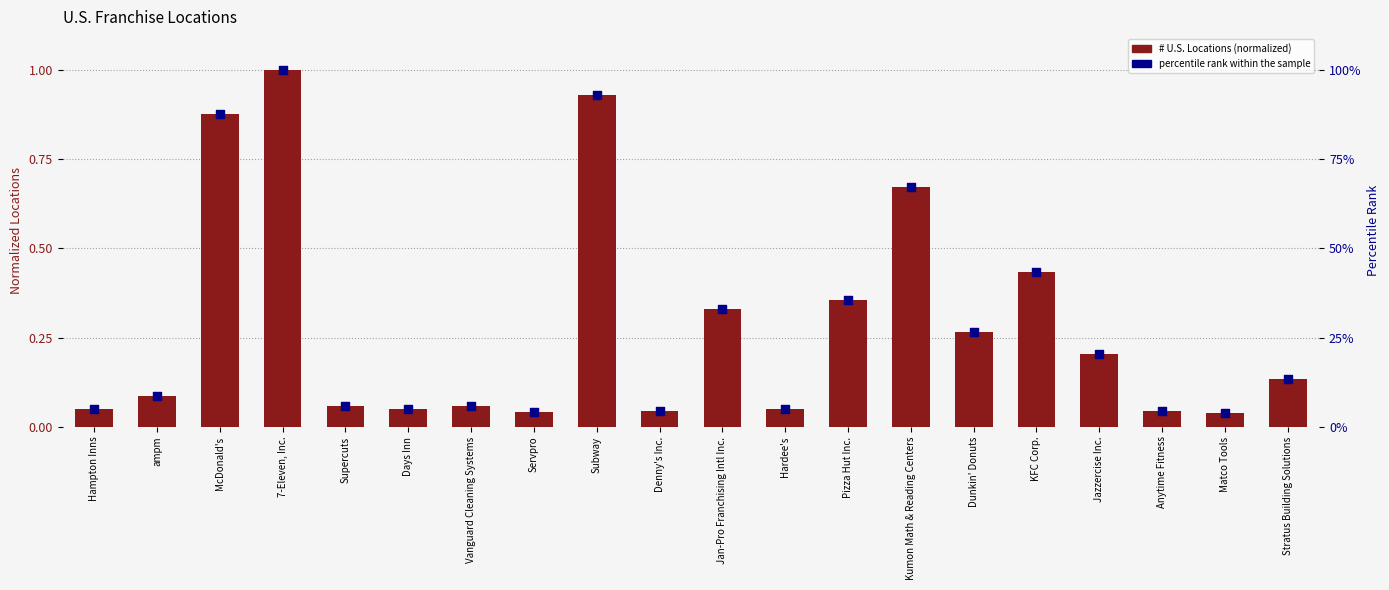

What is the total value across all series at KFC Corp.?

0.9